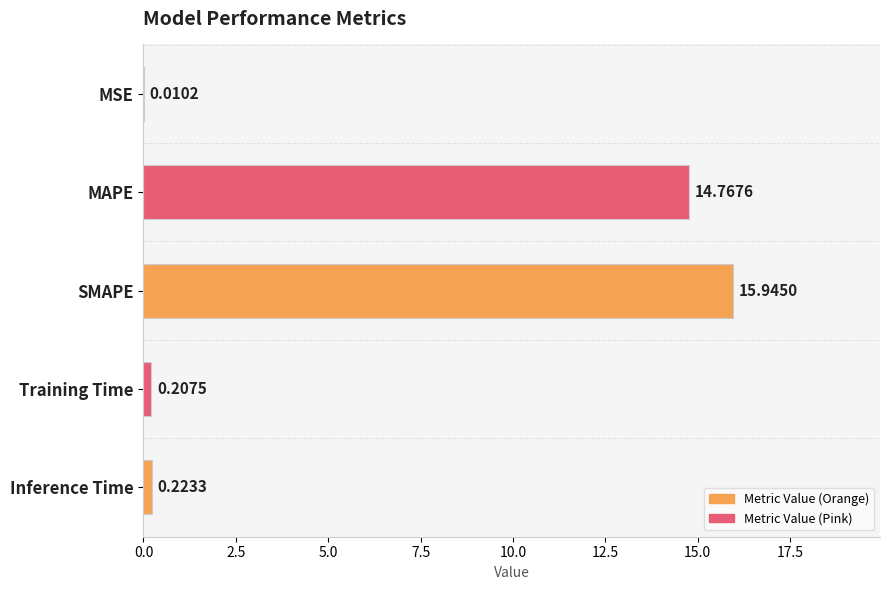

Which has a higher value, SMAPE or MAPE?

SMAPE